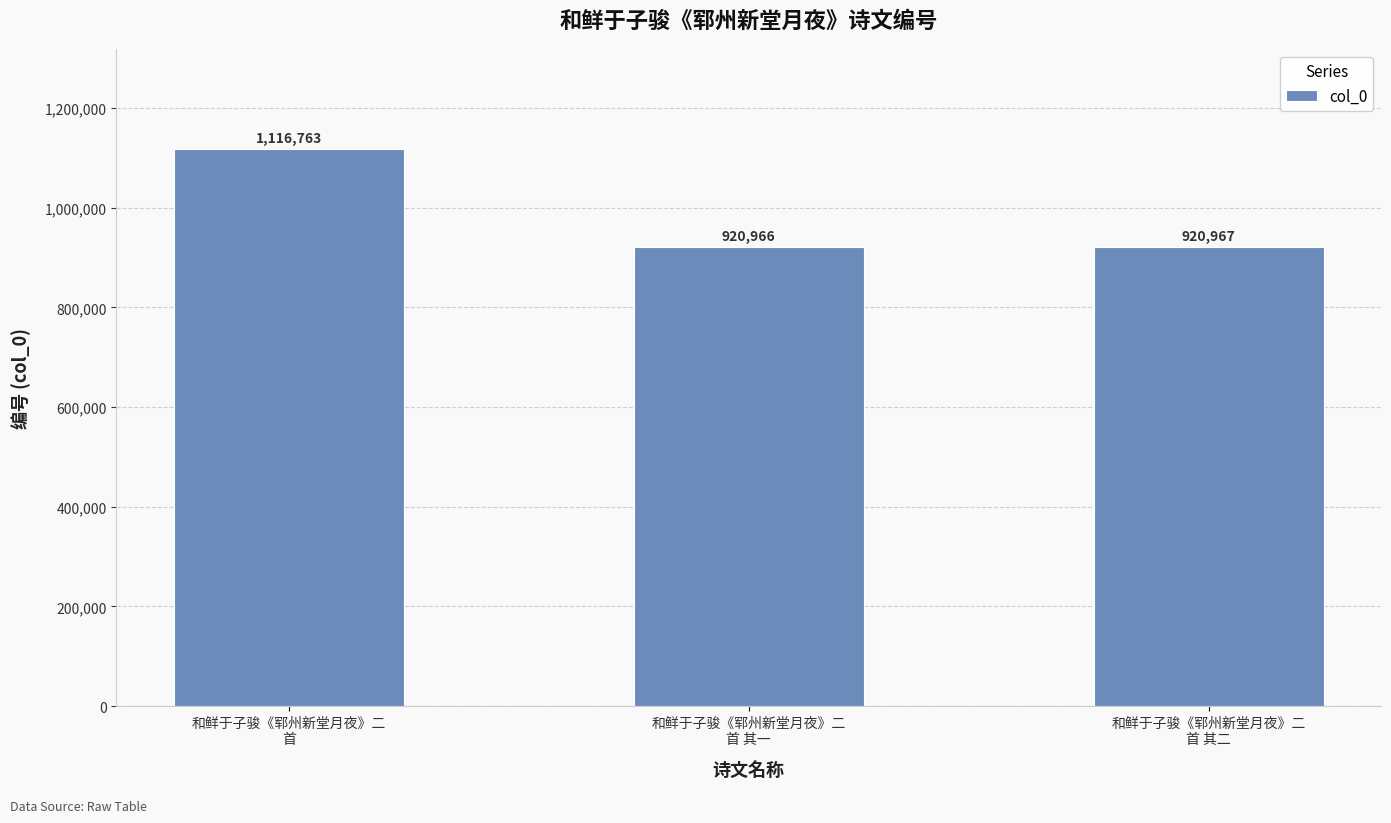

What is the average value?

986232